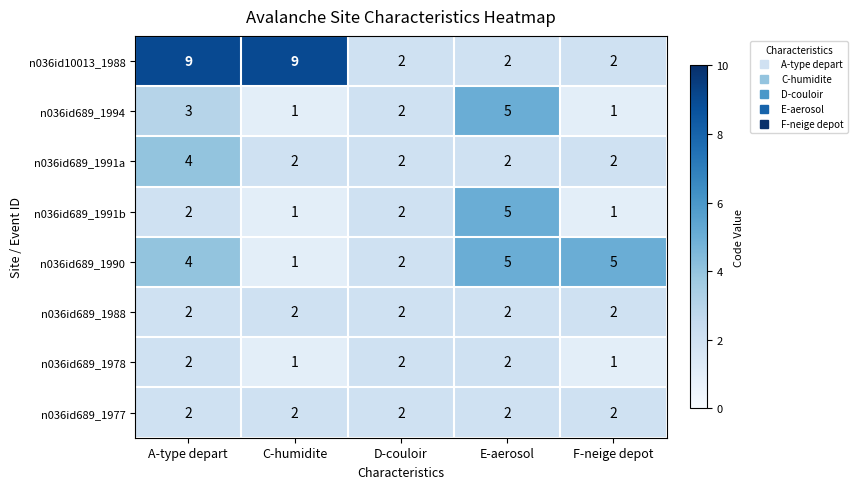

At which category is the sum across all series the highest?

A-type depart